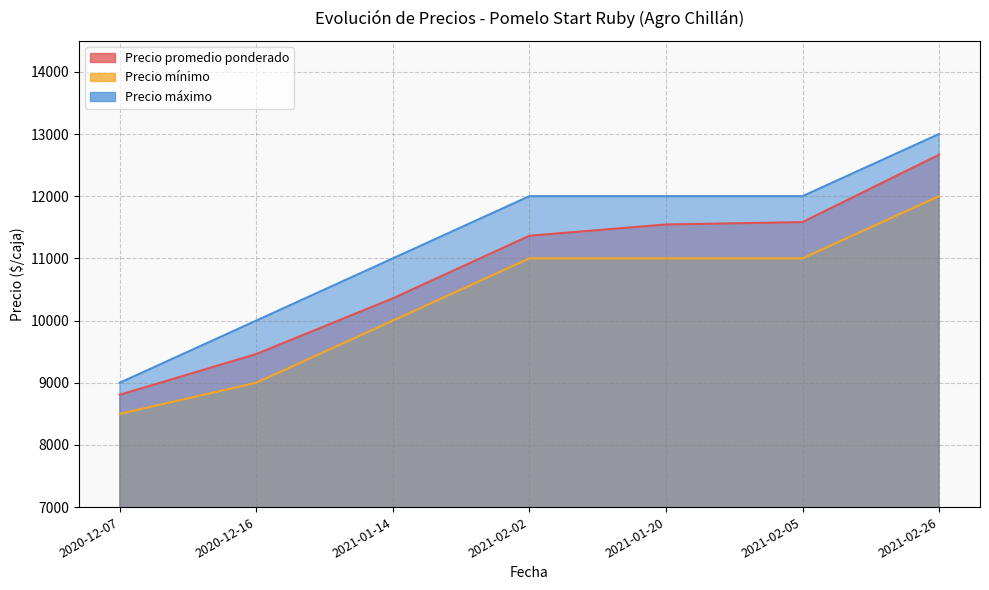

What is the difference between the maximum and minimum values in the Precio promedio ponderado series?

3861